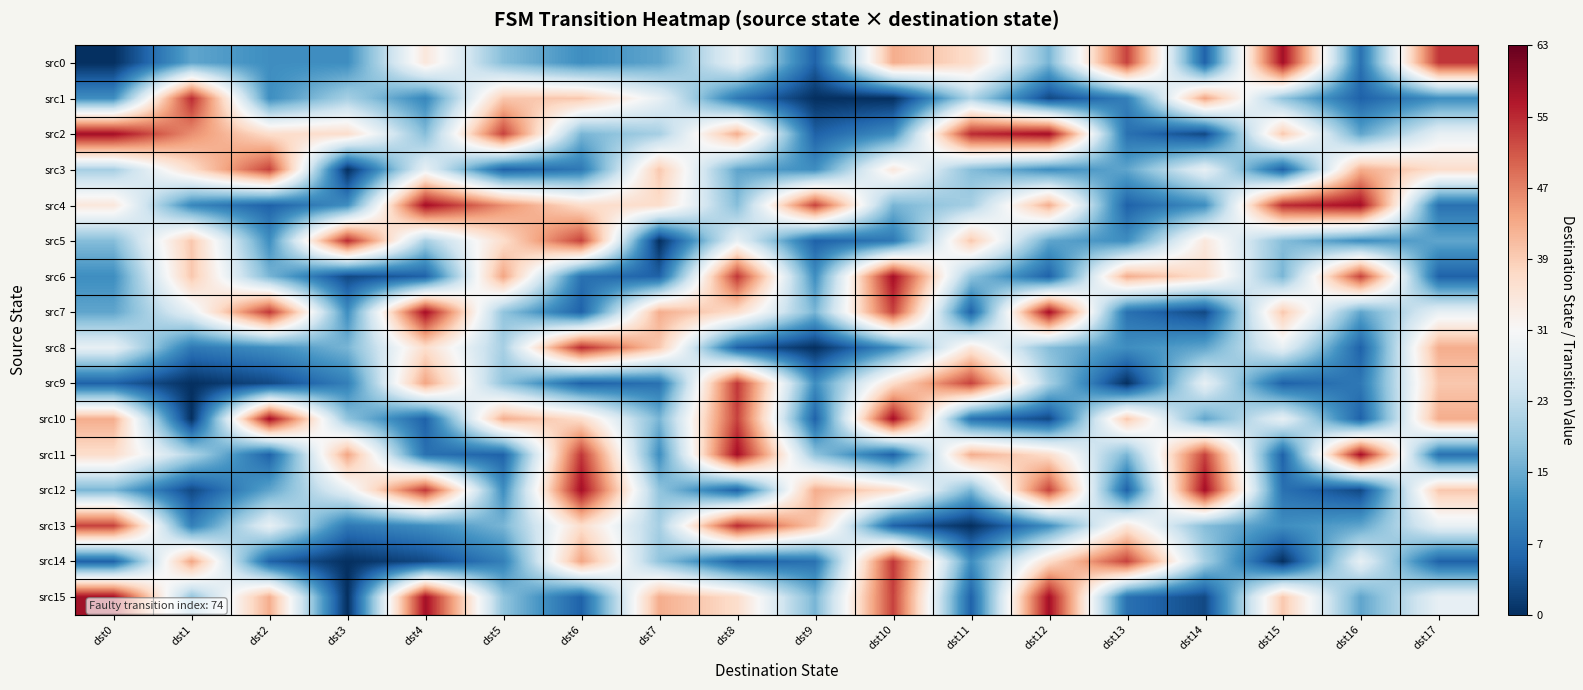

Which series has the largest total across all categories?

src2